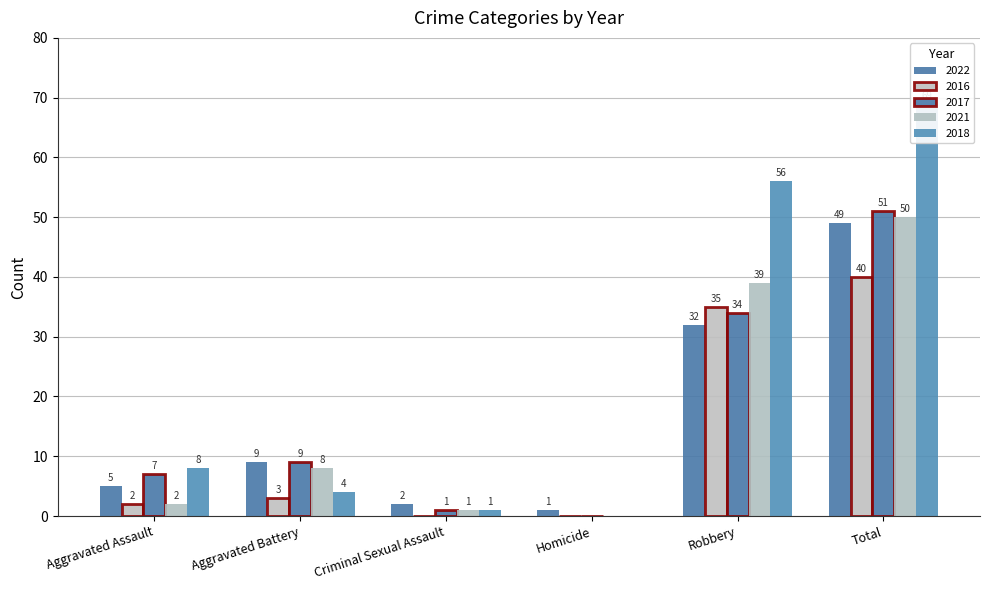

List the labels in order of 2018 value, smallest first.

Homicide, Criminal Sexual Assault, Aggravated Battery, Aggravated Assault, Robbery, Total